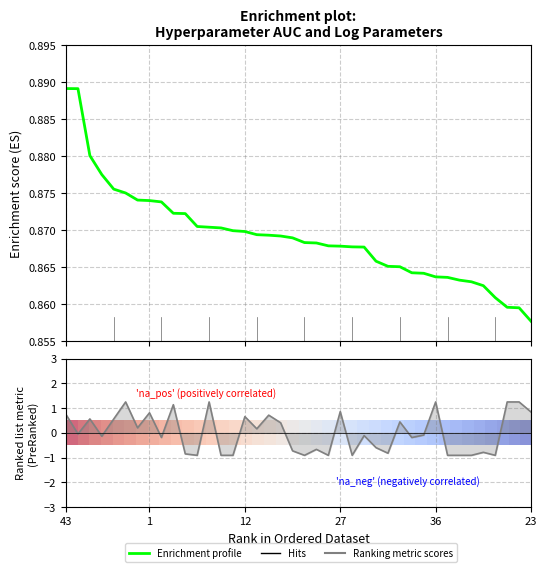

Is this an area chart (filled region under the line)?

No